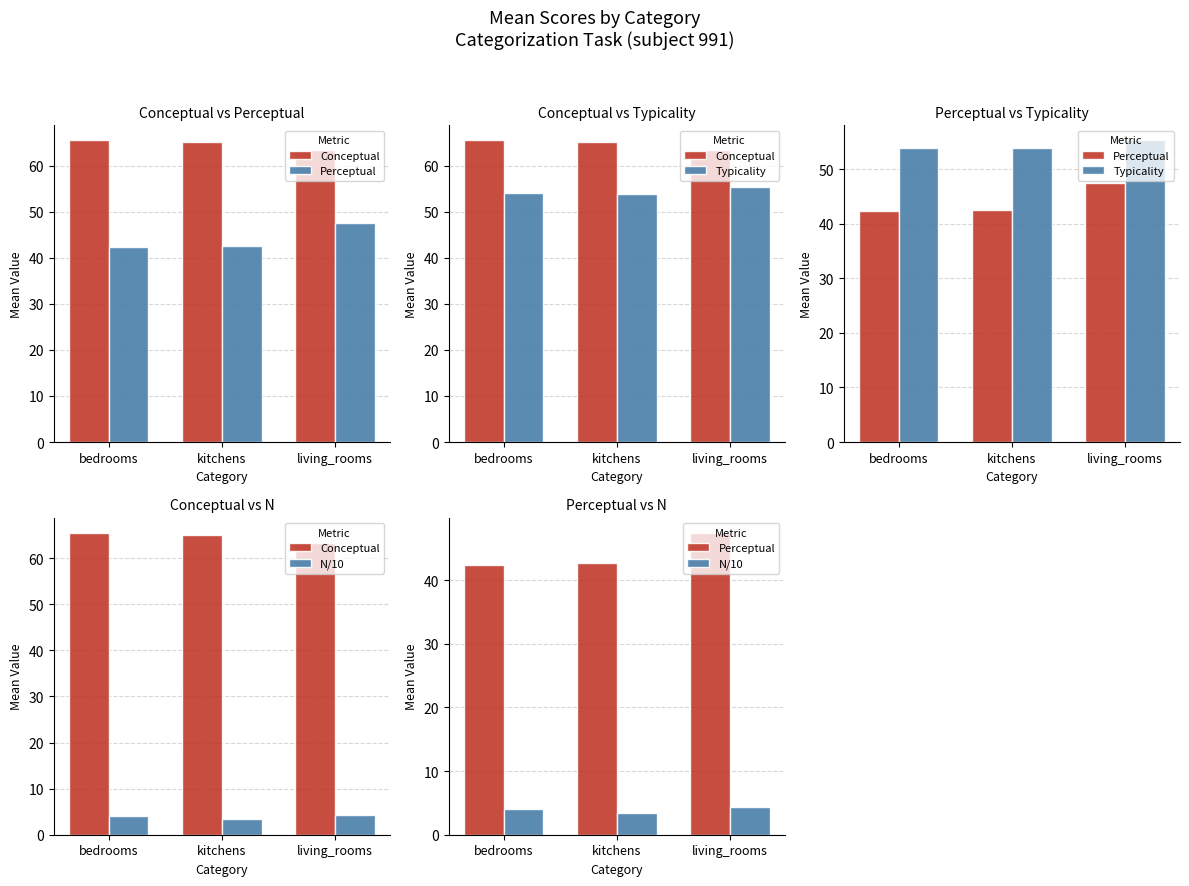

What position from the right is bedrooms?

3